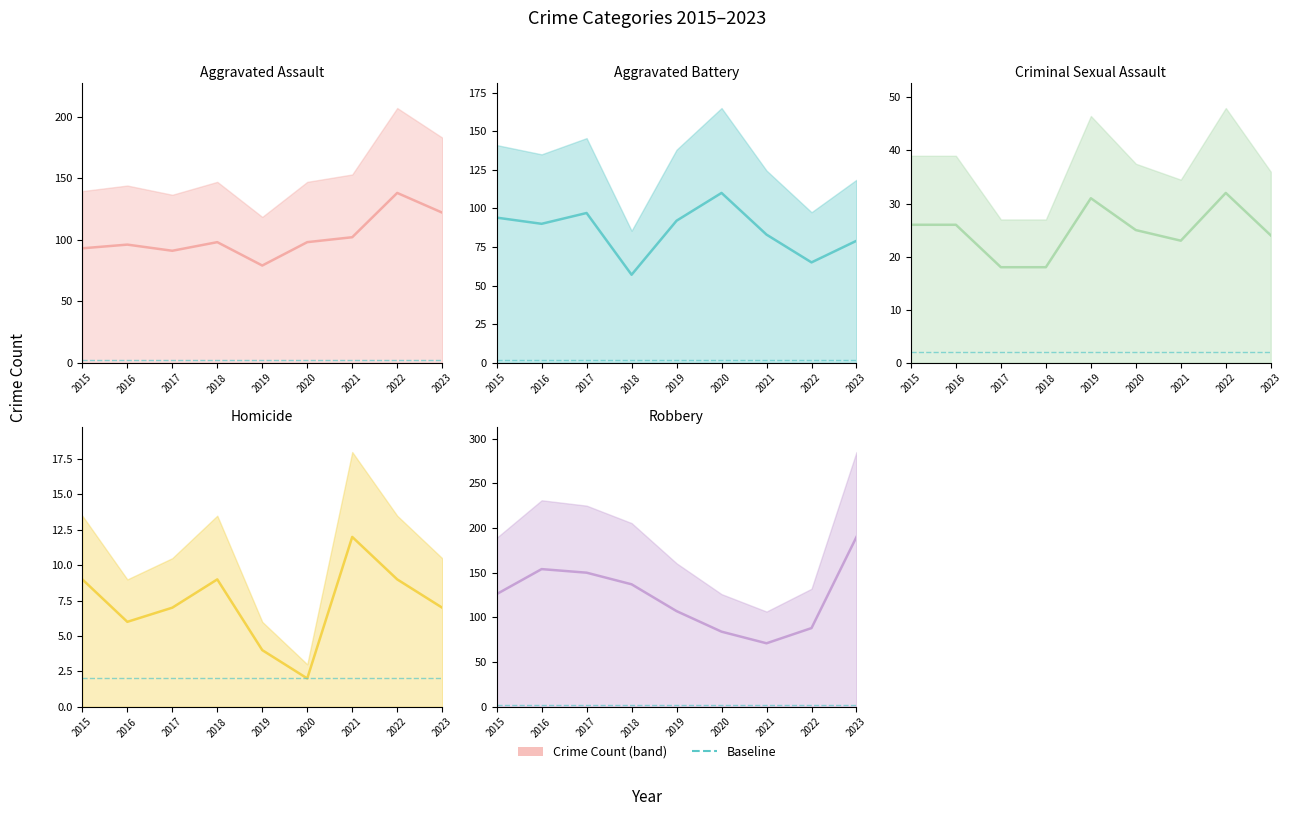

Reading left to right, list all the values displayed in this chart.

Aggravated Assault: 93	96	91	98	79	98	102	138	122
Aggravated Battery: 94	90	97	57	92	110	83	65	79
Criminal Sexual Assault: 26	26	18	18	31	25	23	32	24
Homicide: 9	6	7	9	4	2	12	9	7
Robbery: 126	154	150	137	107	84	71	88	190